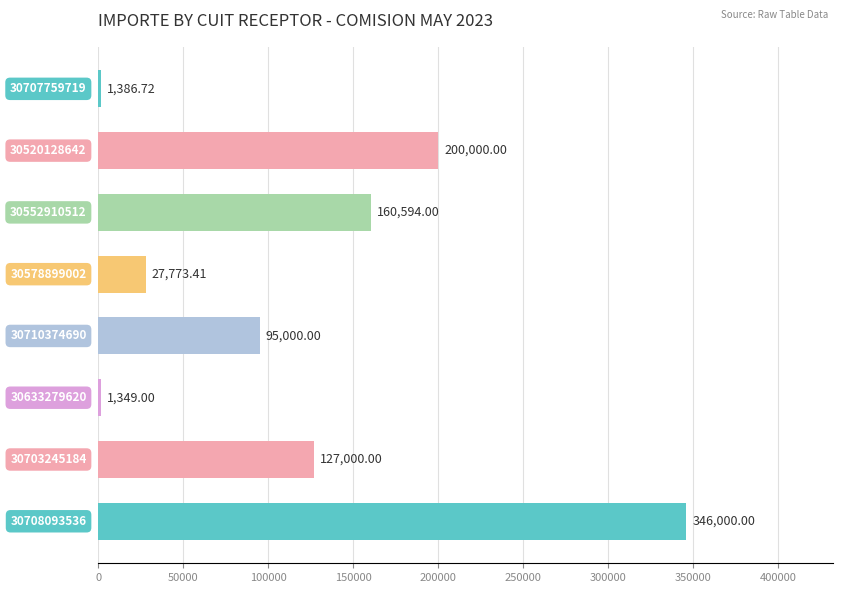

What is the average value?

119887.9